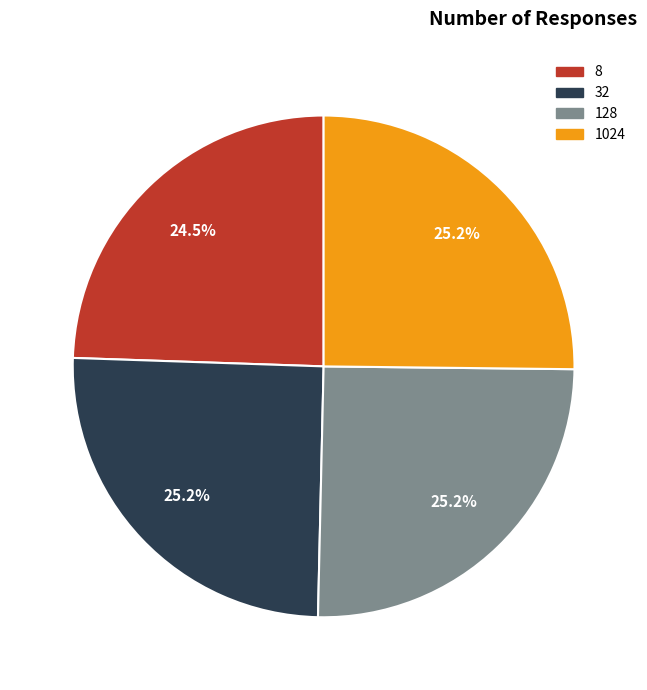

Is there a majority slice in this chart?

No